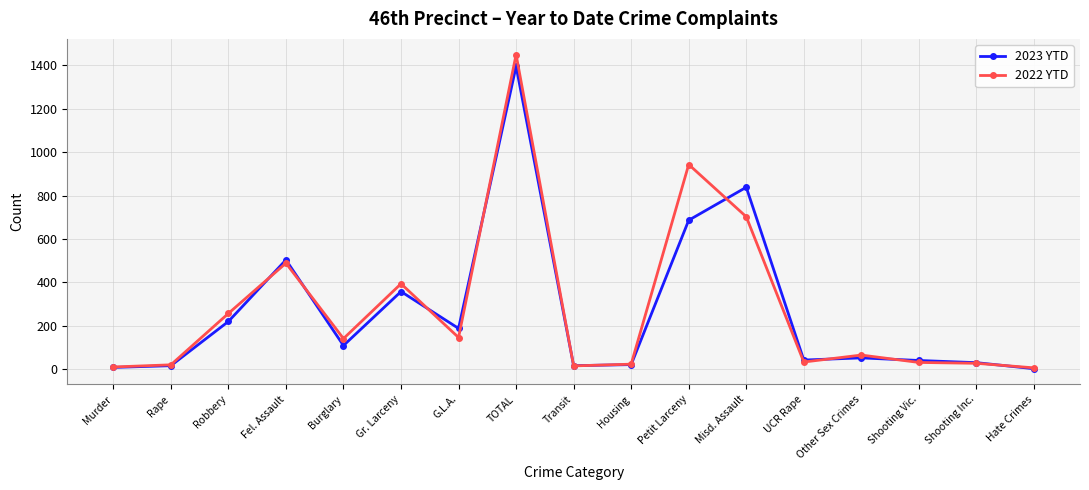

The 2022 YTD series shows 943 at Petit Larceny. True or false?

True